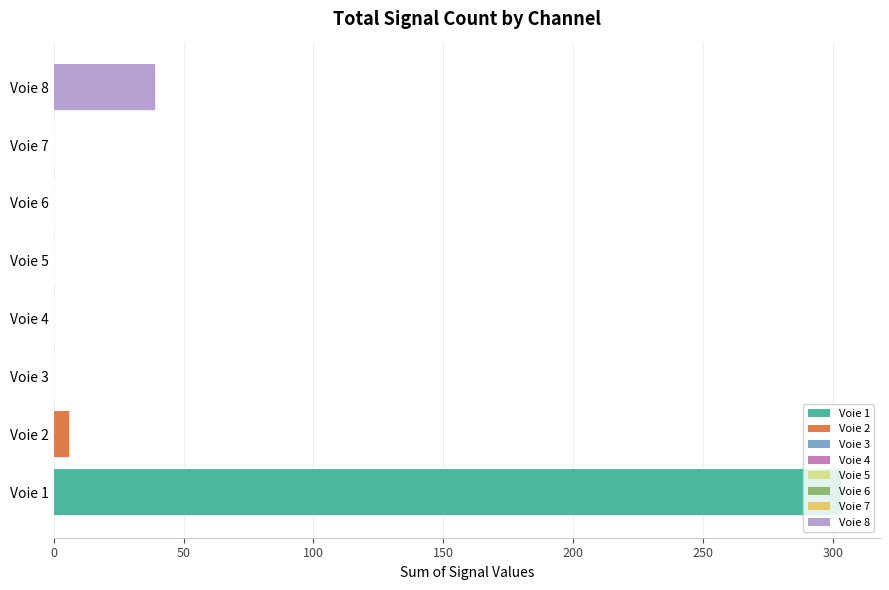

Rank the categories by value from highest to lowest.

Voie 1, Voie 8, Voie 2, Voie 3, Voie 4, Voie 5, Voie 6, Voie 7